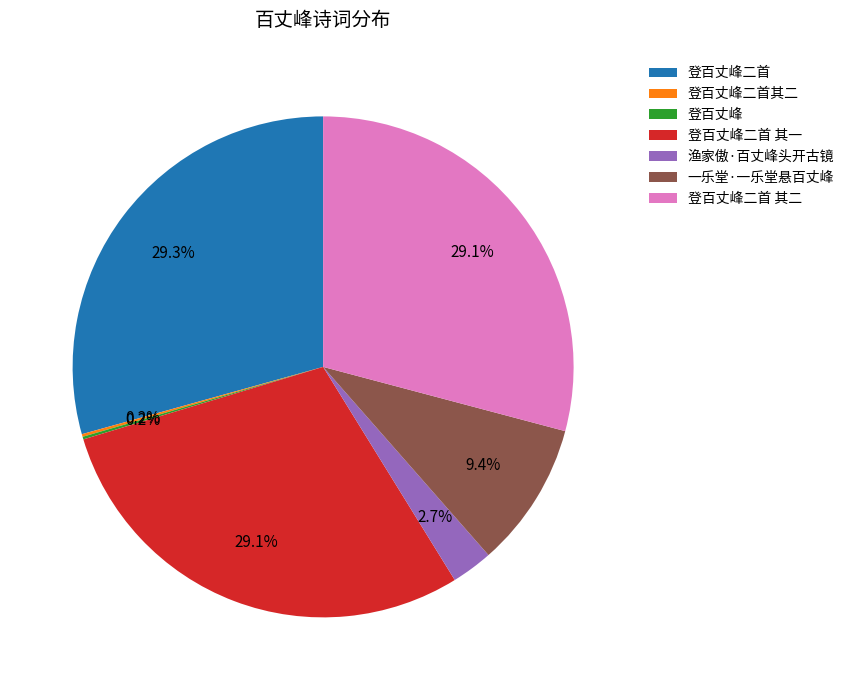

To the nearest percent, what is the average slice percentage?

14%